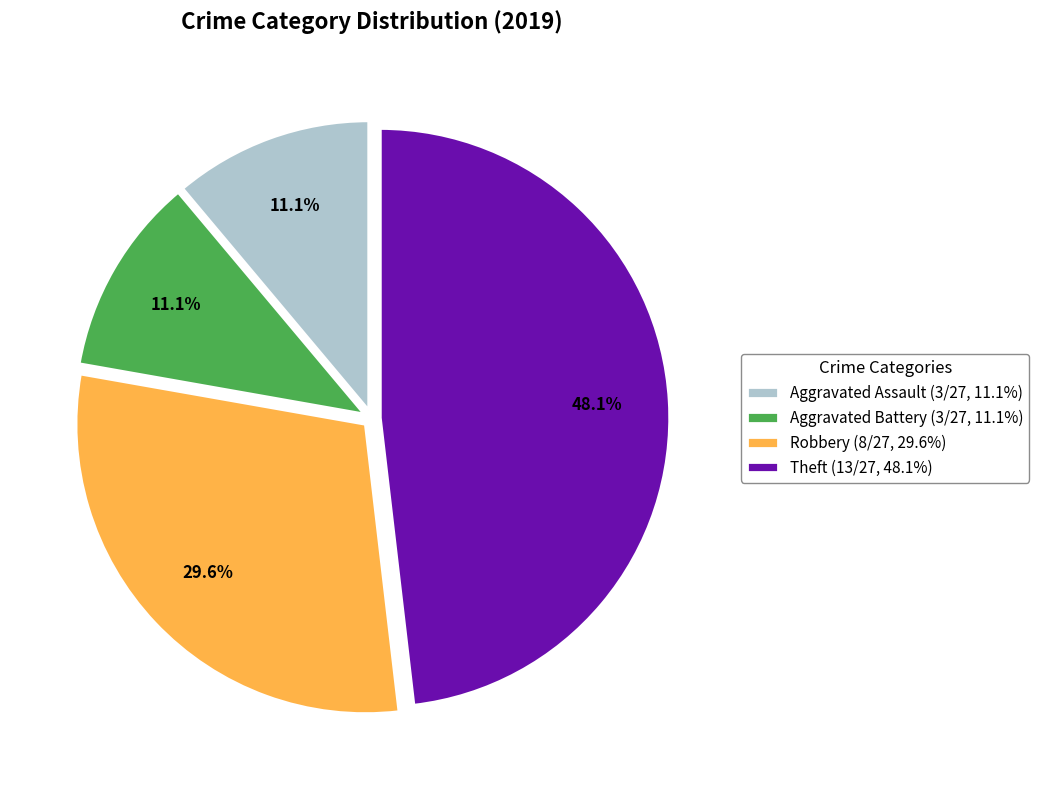

To the nearest percent, what percentage of the pie is Theft?

48%